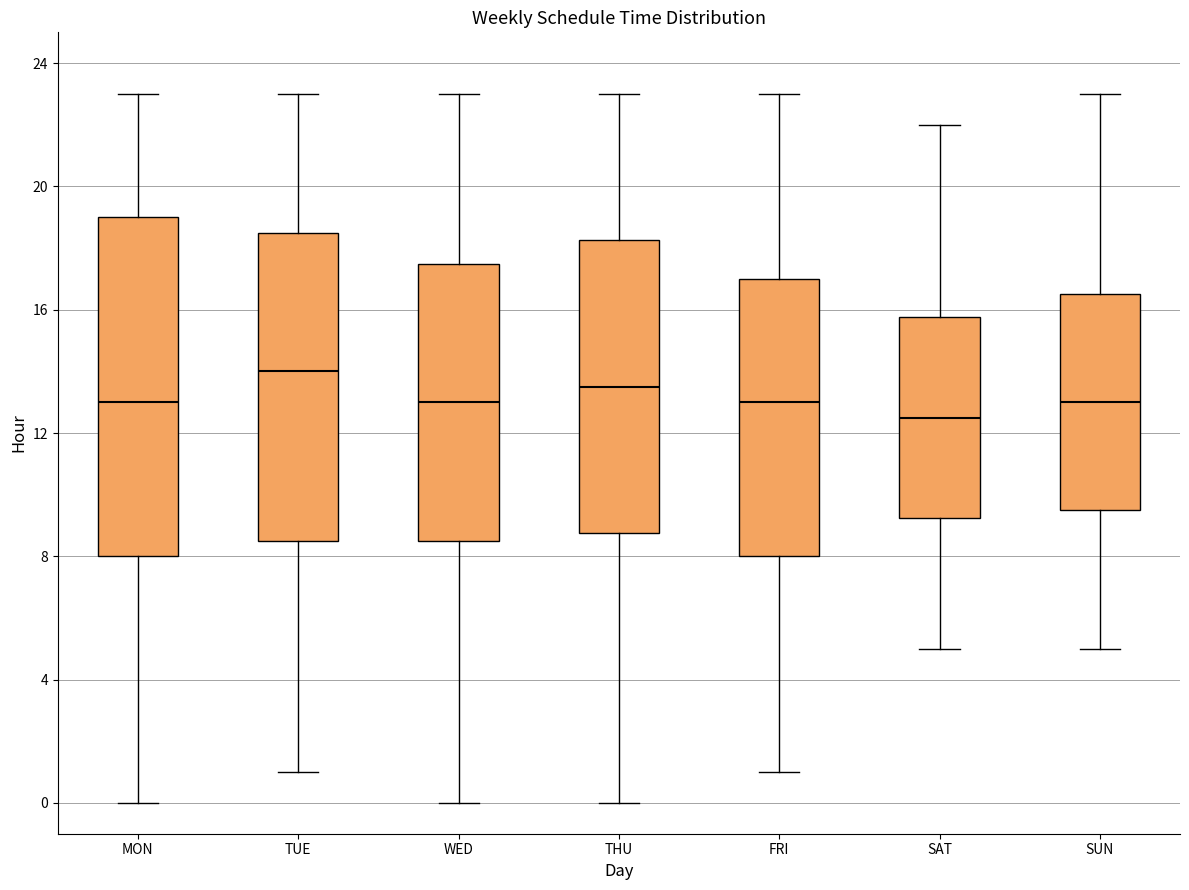

Where is the upper edge of the box for THU on the y-axis? The values are not printed on the chart, so give them approximately, as read against the axis.

18.5